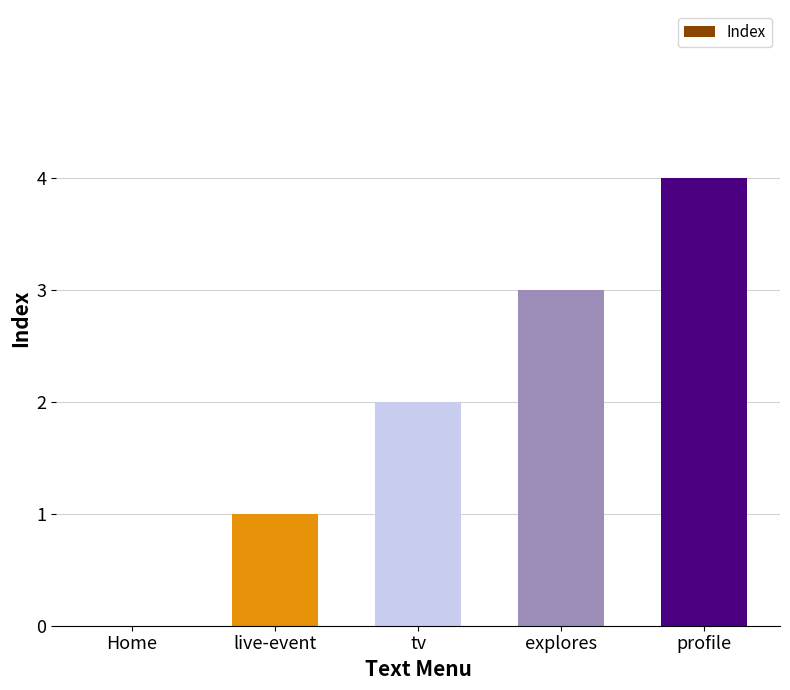

What is the difference between the values at tv and Home?

2